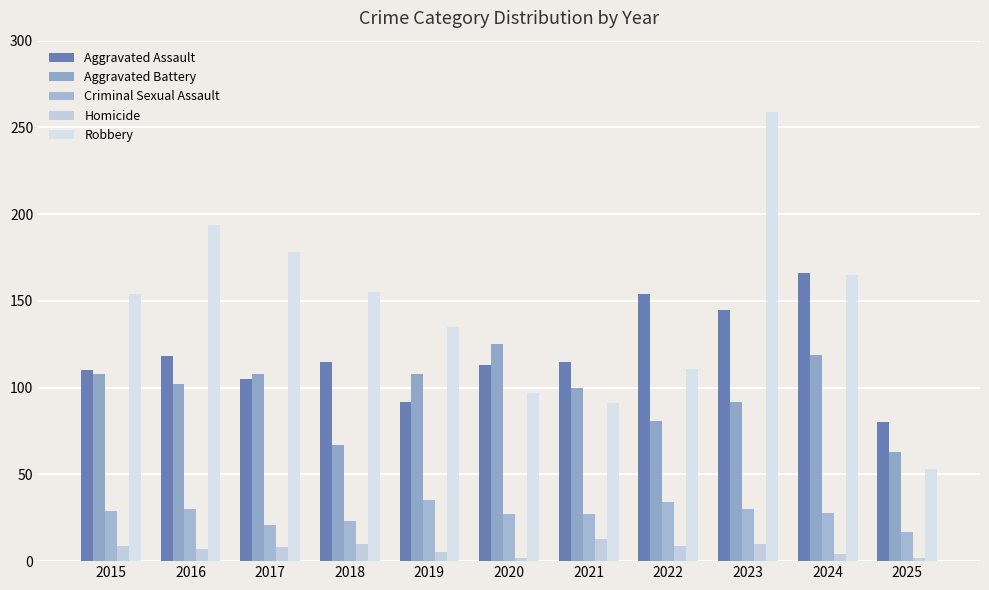

The value of Homicide at 2022 is 3. True or false?

False